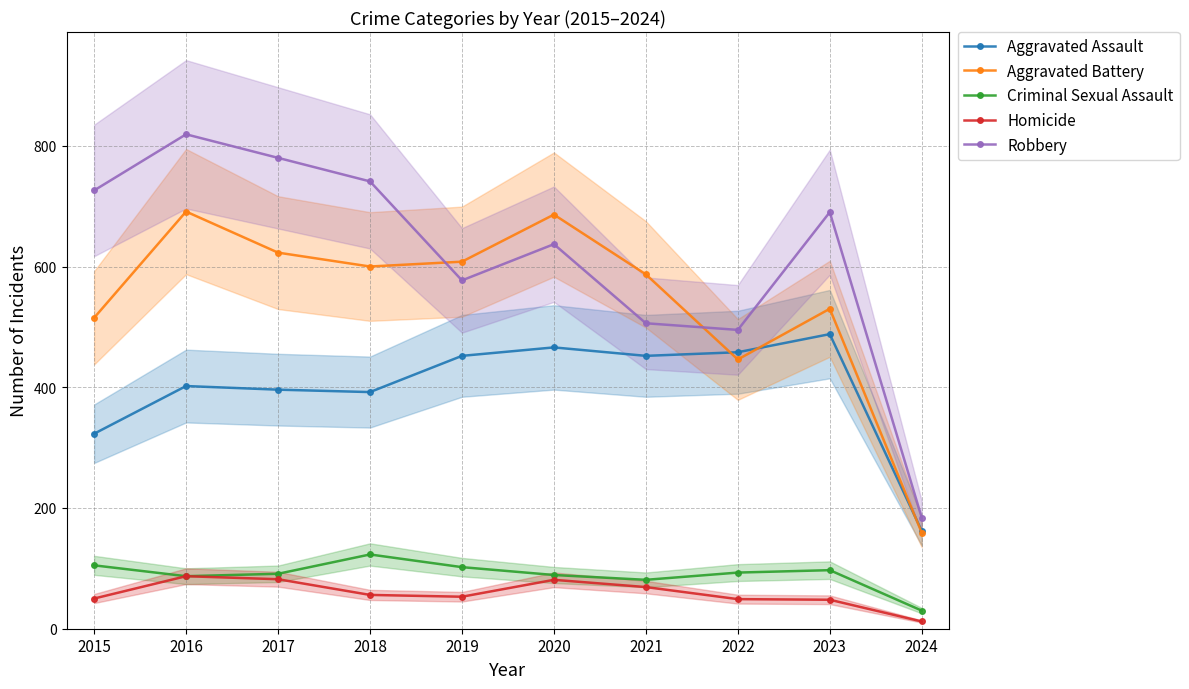

The value of Homicide at 2019 is 91. True or false?

False